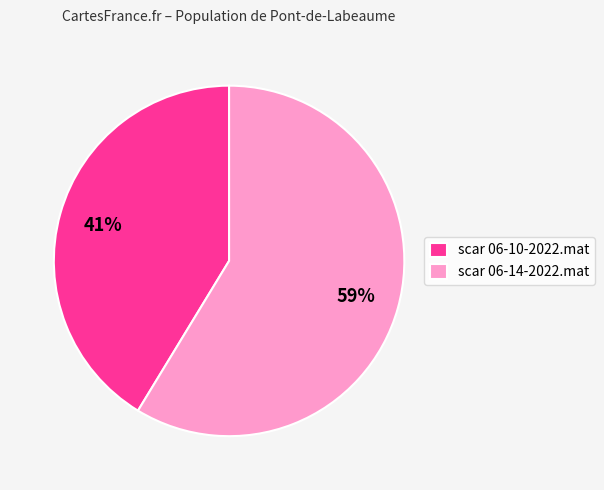

Do scar 06-14-2022.mat and scar 06-10-2022.mat together represent more than half of the pie?

Yes